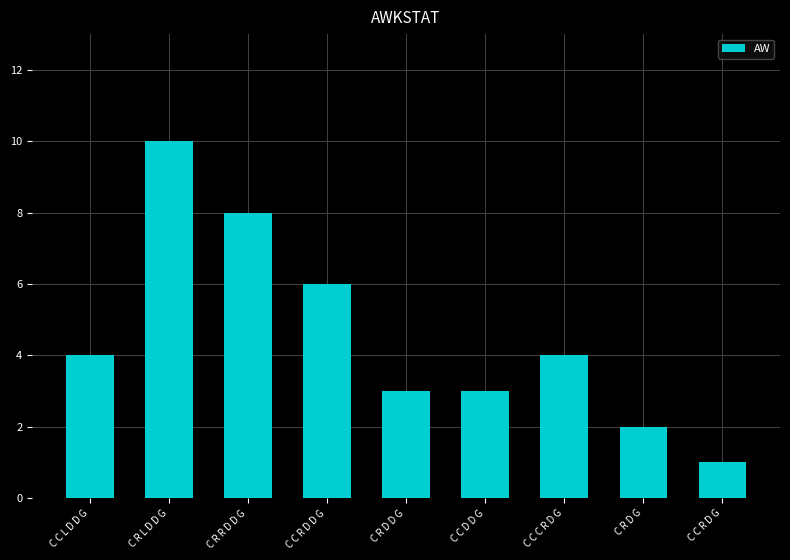

What is the minimum value shown in the chart?

1